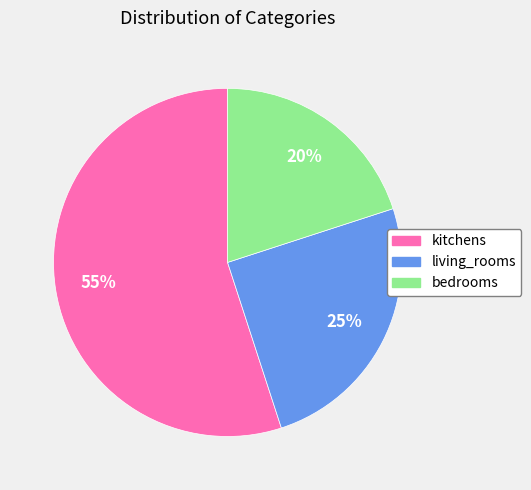

What is the smallest slice in the pie chart?

bedrooms